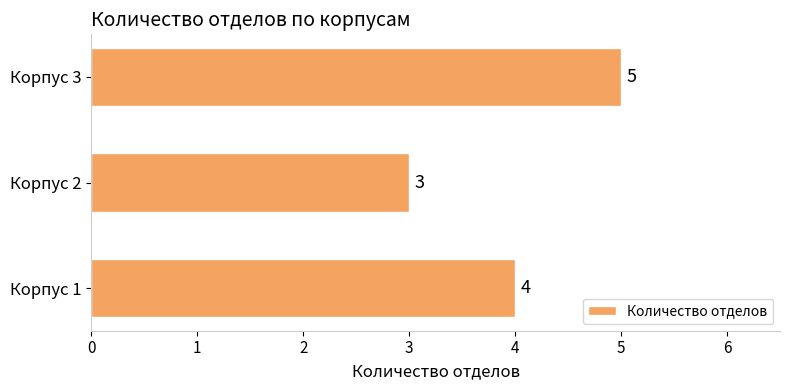

How many series are shown in this chart?

1